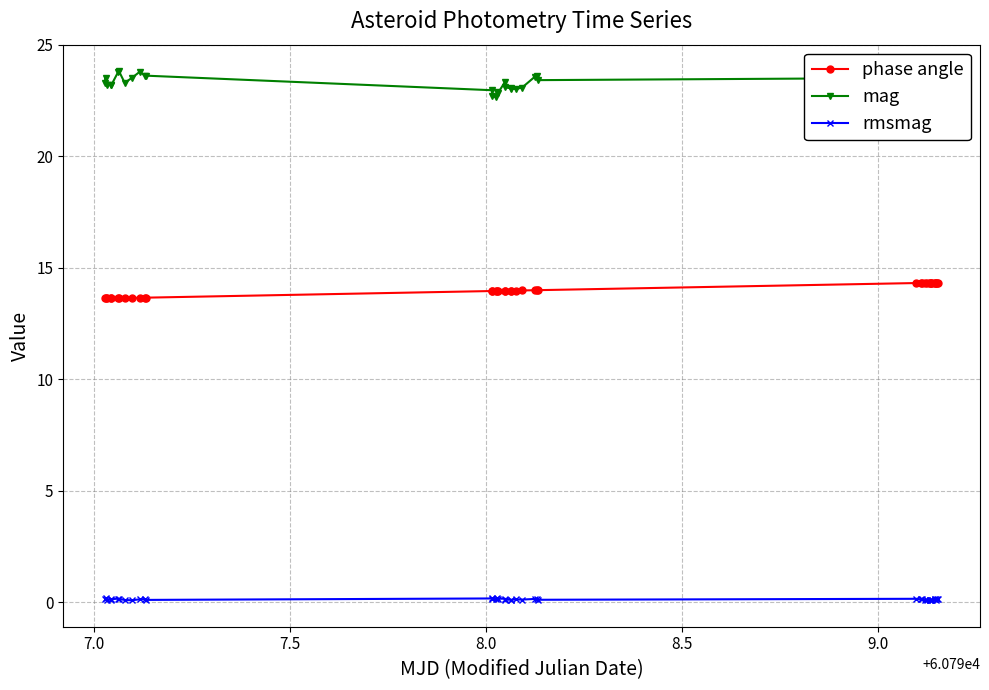

True or false: phase angle and rmsmag intersect in this chart.

False